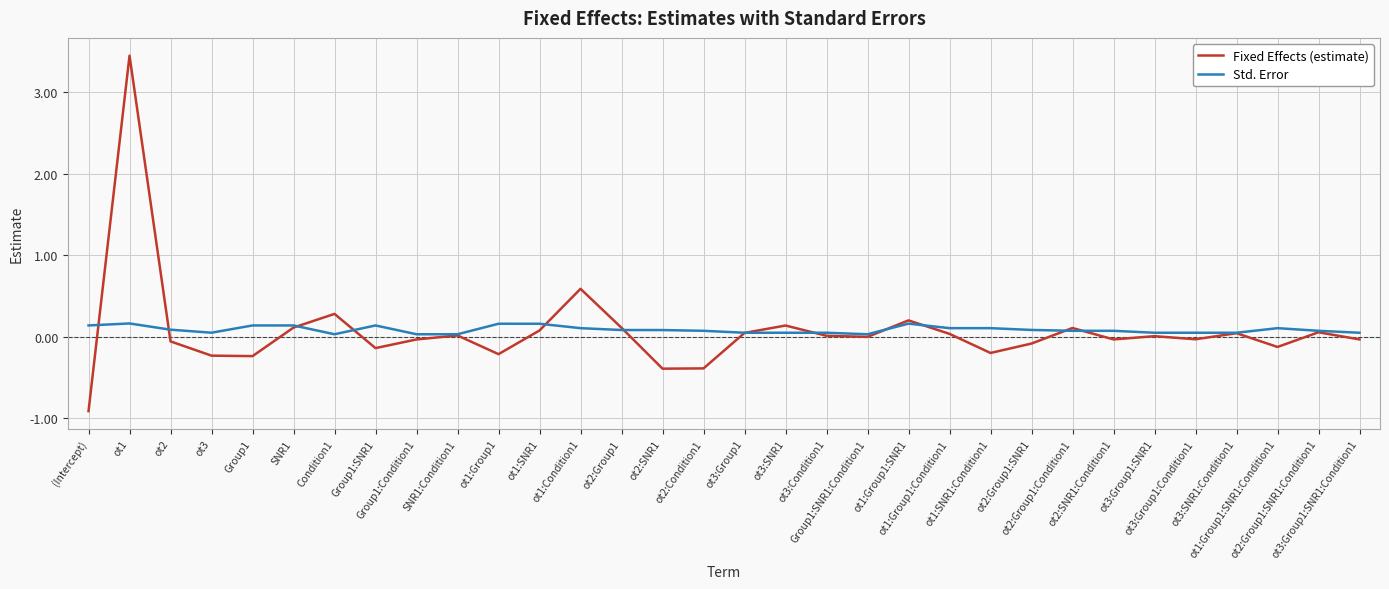

What are all the series names shown in the legend?

Fixed Effects (estimate), Std. Error